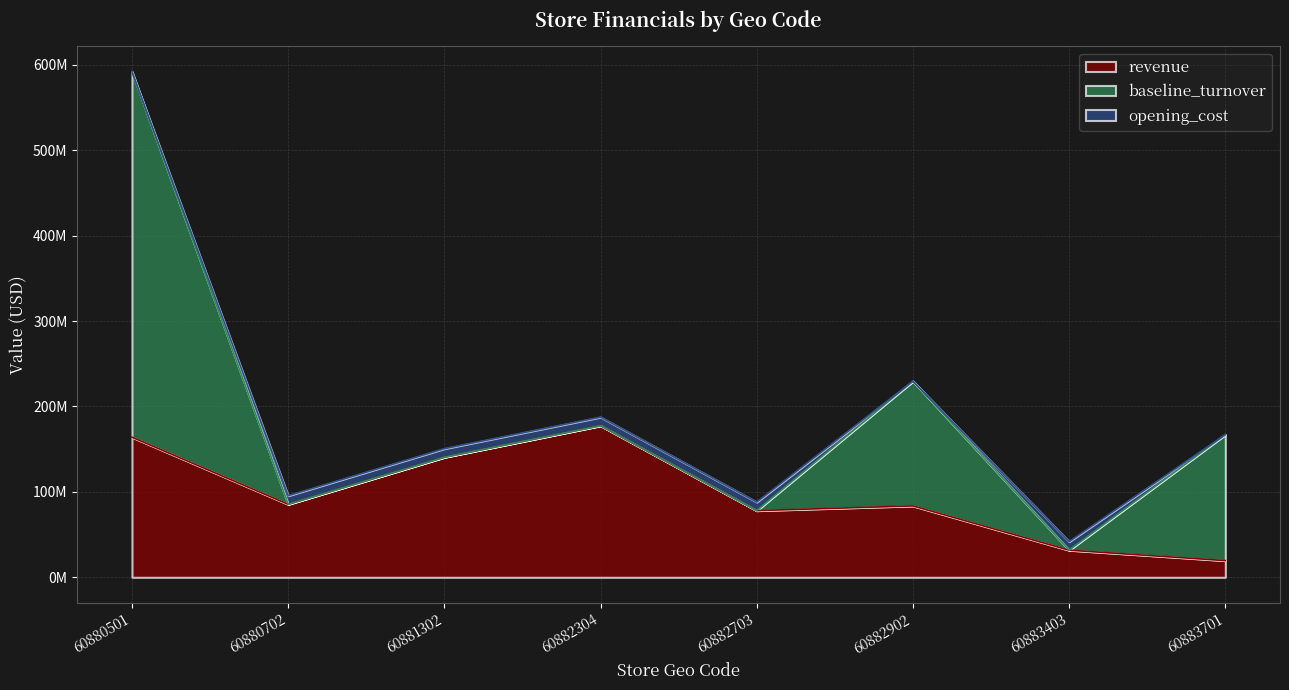

Which series has the widest spread of values?

baseline_turnover